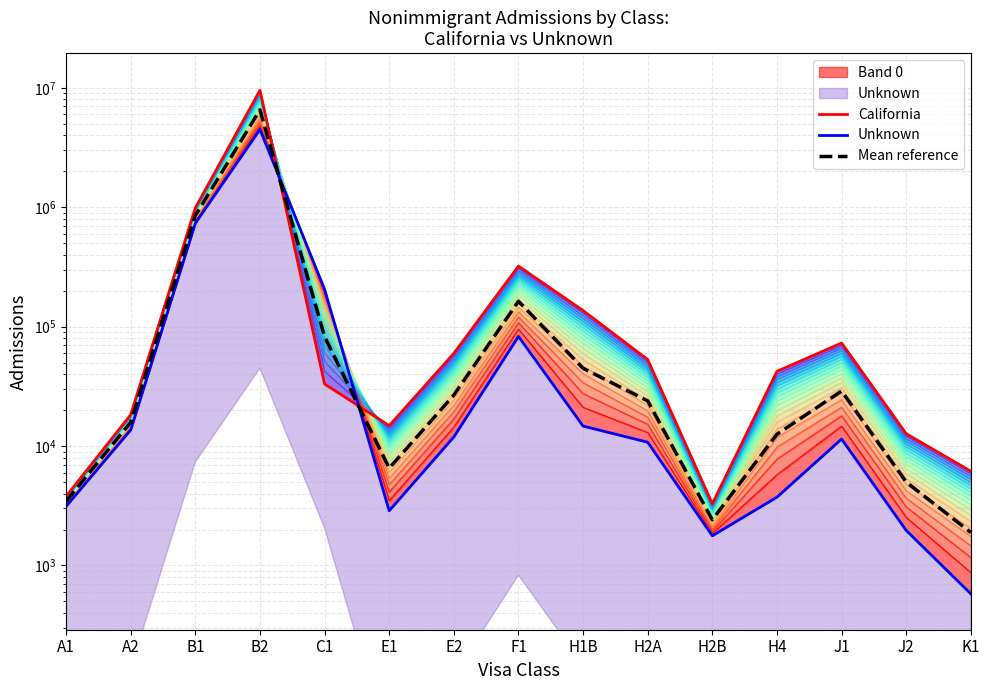

What is the sum of all Mean reference values?

7820922.4